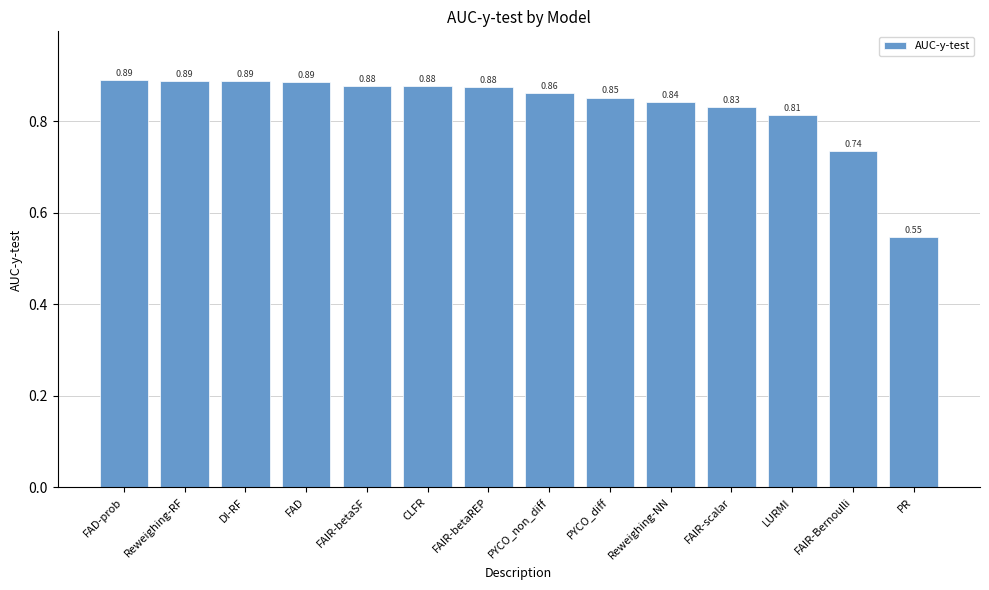

Which has a higher value, Reweighing-NN or FAIR-betaREP?

FAIR-betaREP